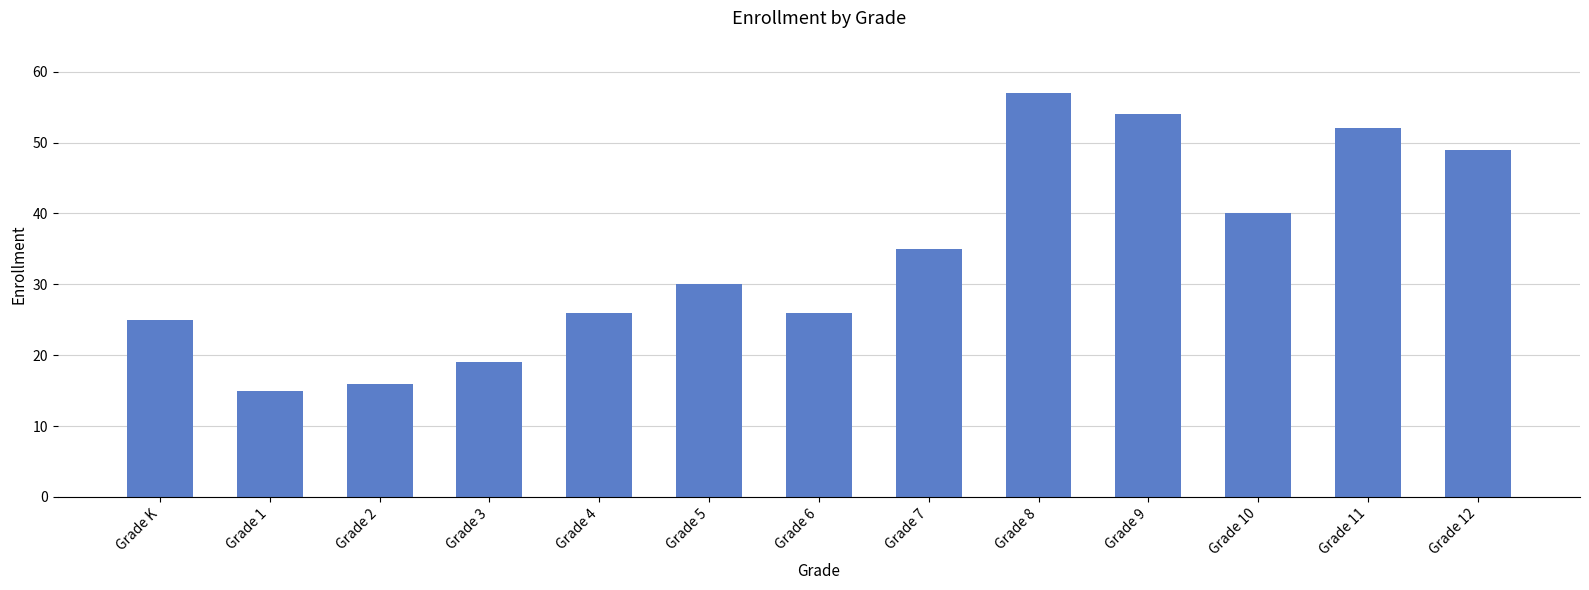

What is the label of the 3rd bar from the right?

Grade 10